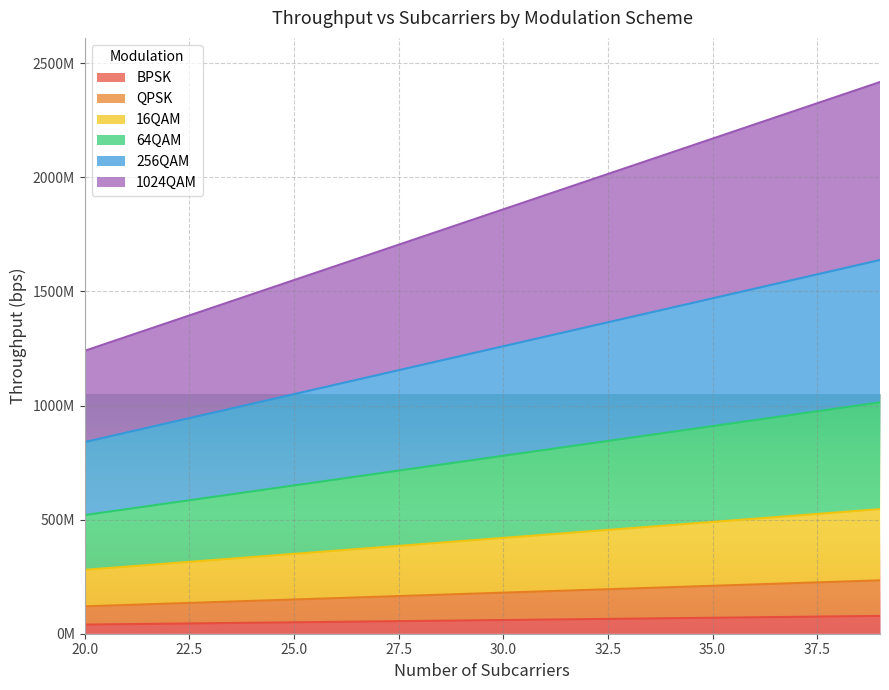

What value does the 64QAM series have at 20?

520000000